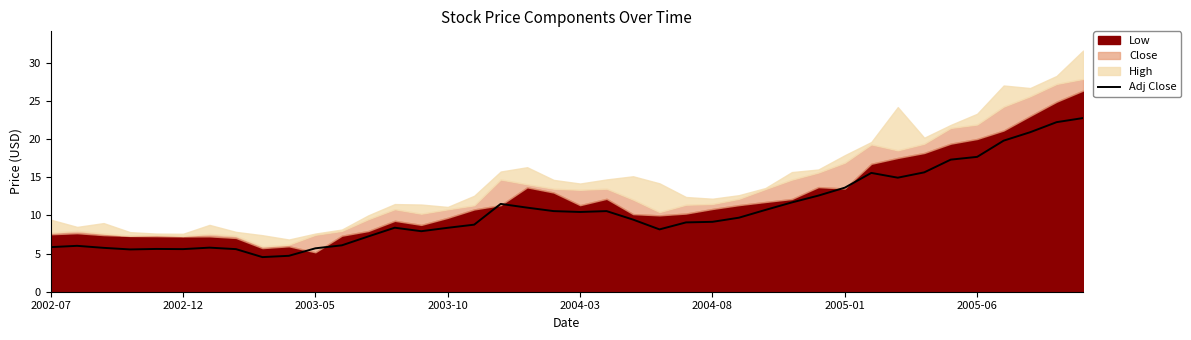

The value of Adj Close at 2002-12 is 5.6. True or false?

True